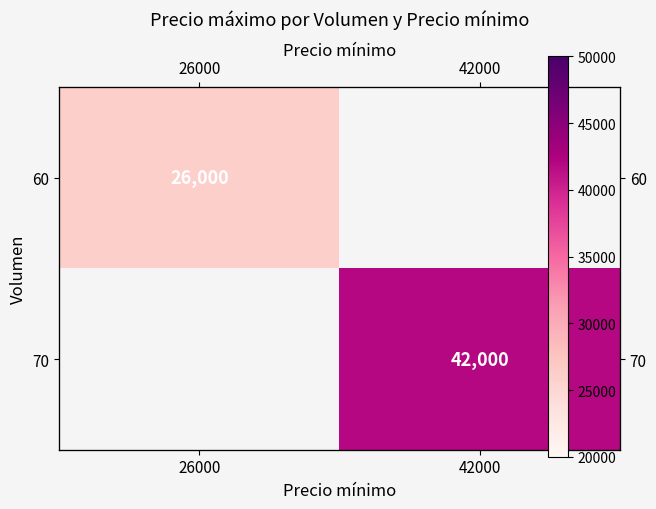

Which has a higher value, 26000 or 42000?

42000